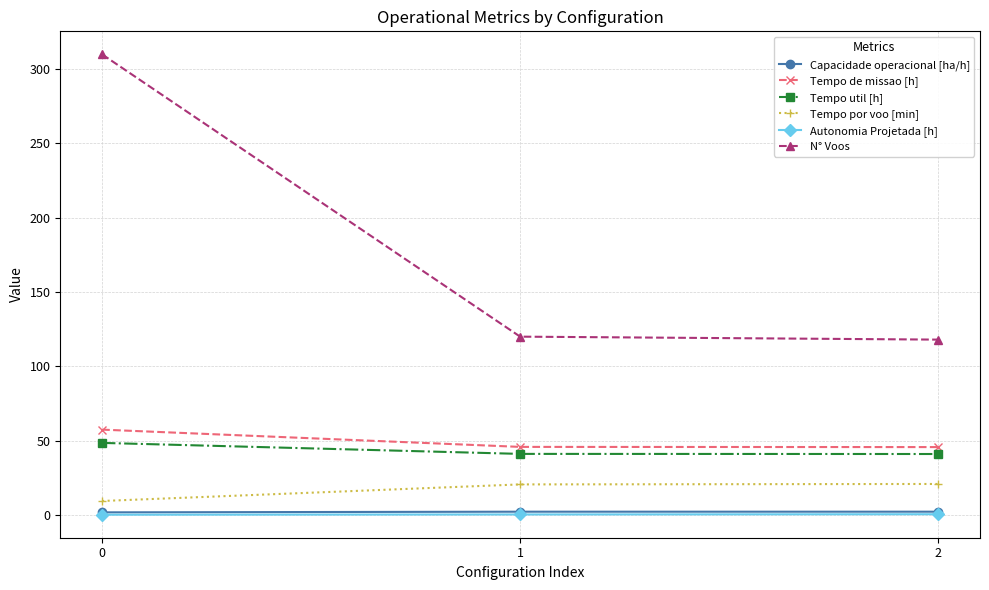

What is the difference between the maximum and second lowest values in the N° Voos series?

190.0